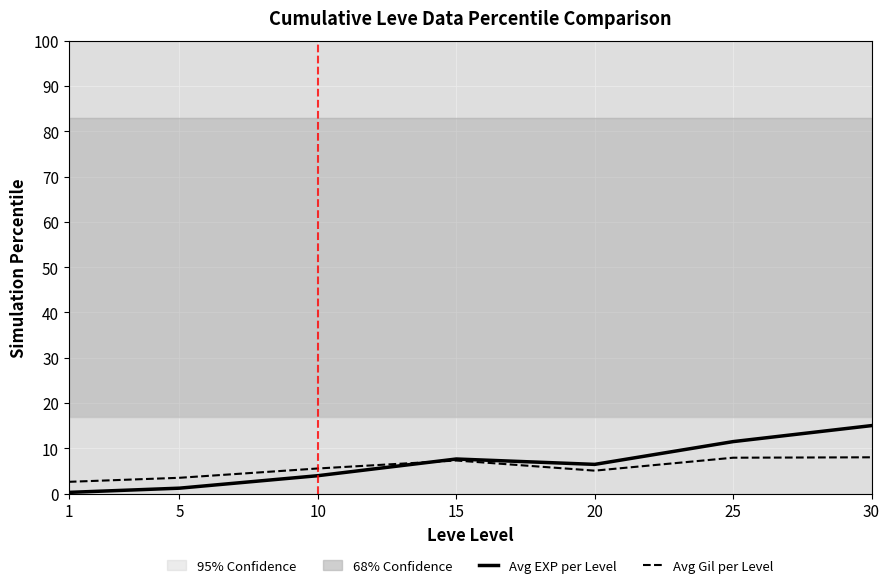

Reading left to right, list all the values displayed in this chart.

Avg EXP per Level: 0.3	1.2	3.9	7.6	6.4	11.5	15.0
Avg Gil per Level: 2.6	3.5	5.5	7.3	5.1	7.9	8.0